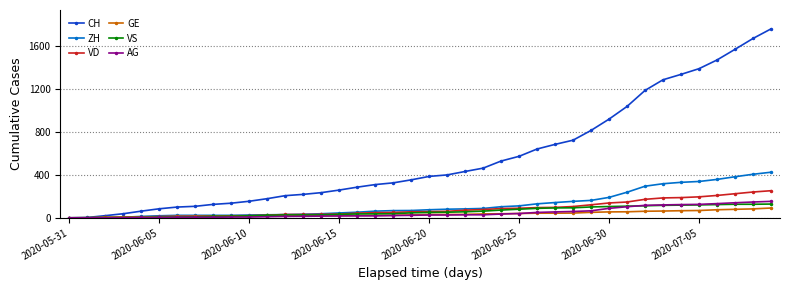

What is the greatest value displayed?

1757